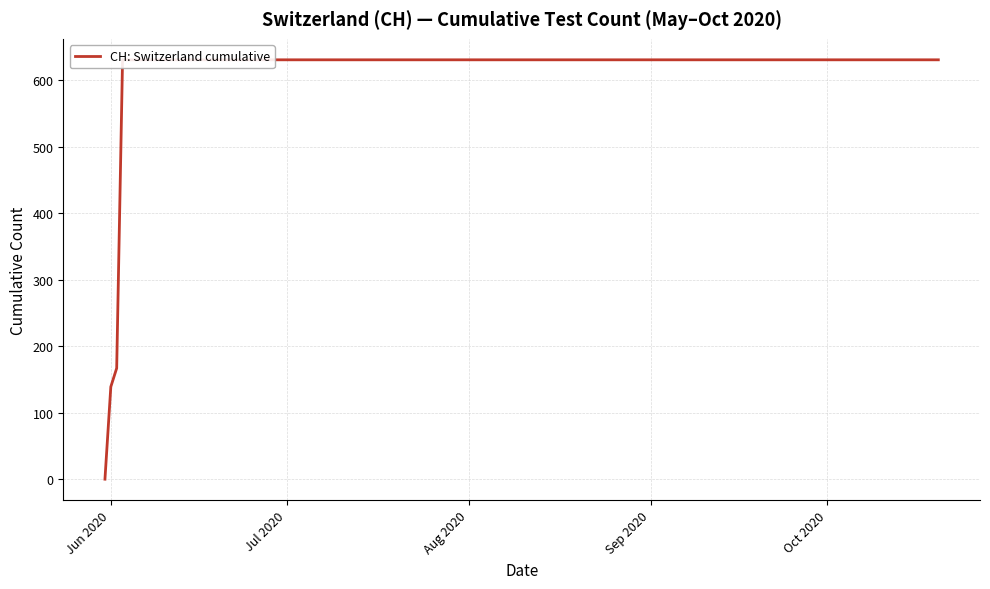

What is the sum of all values?

11033